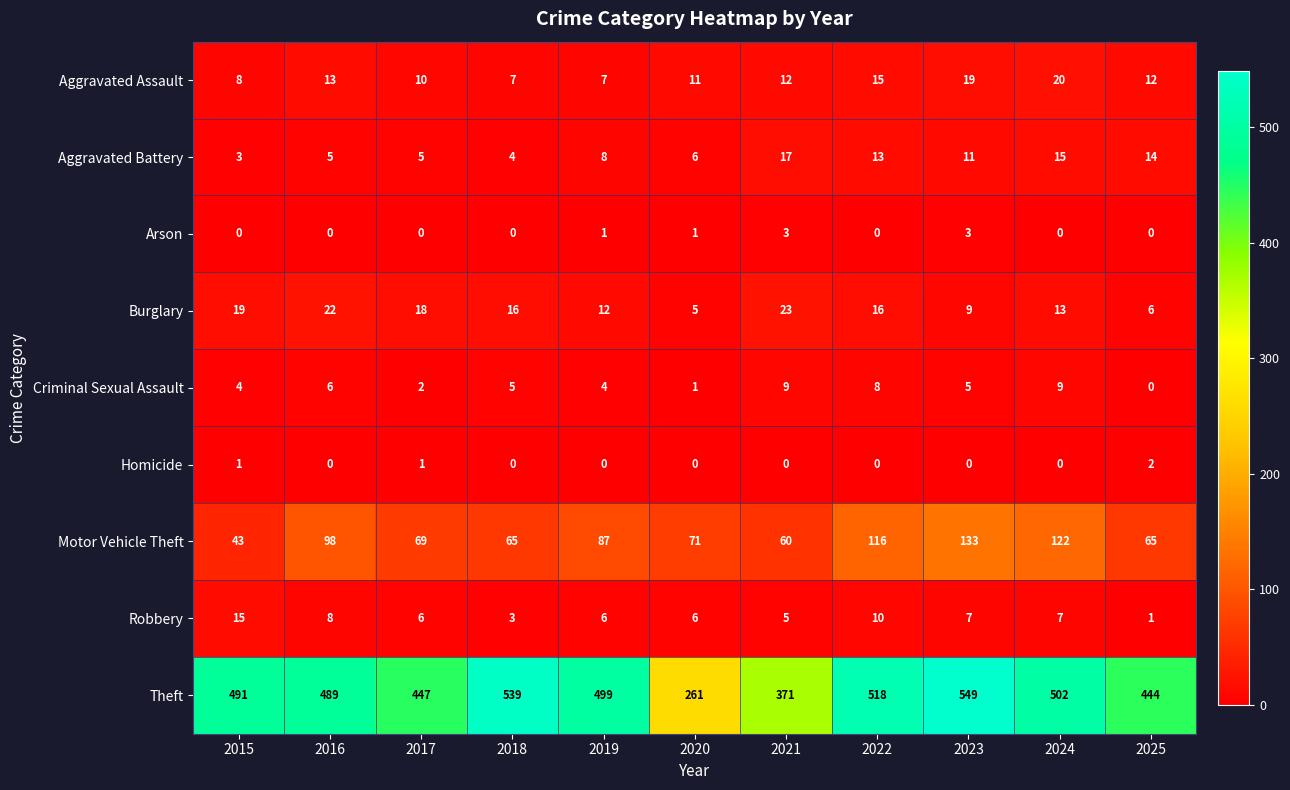

What is the spread (max minus min) of values at 2022?

518